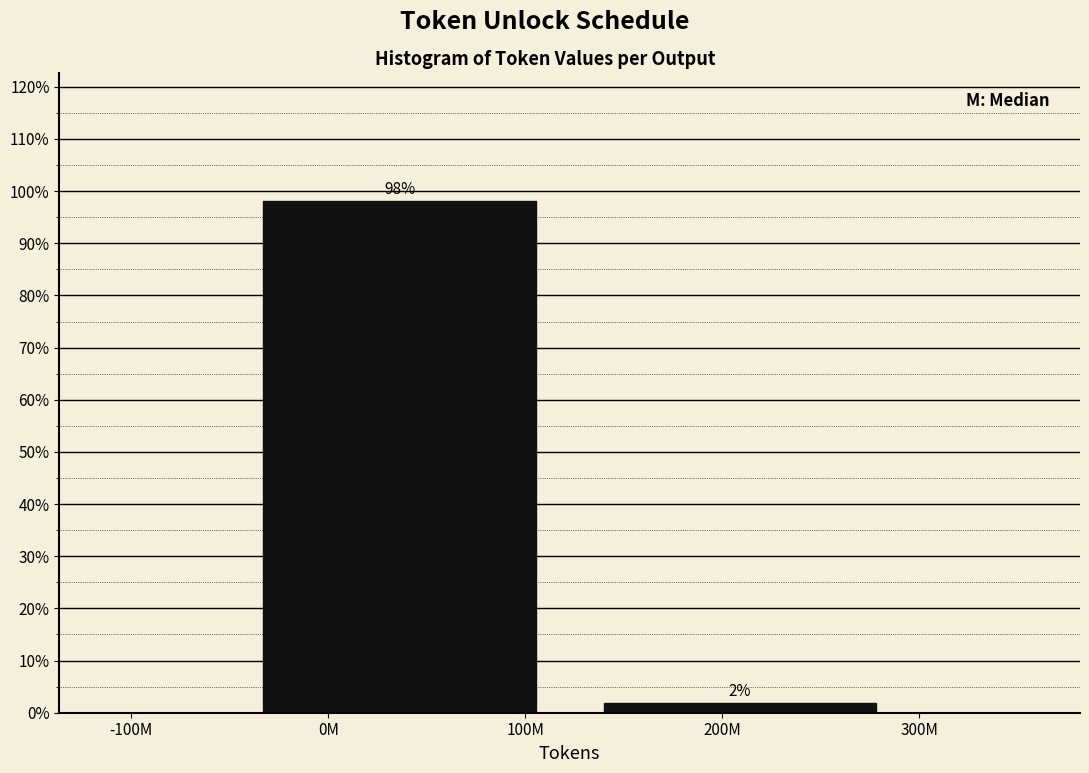

Is it true that the value at 0M is 164.5?

False